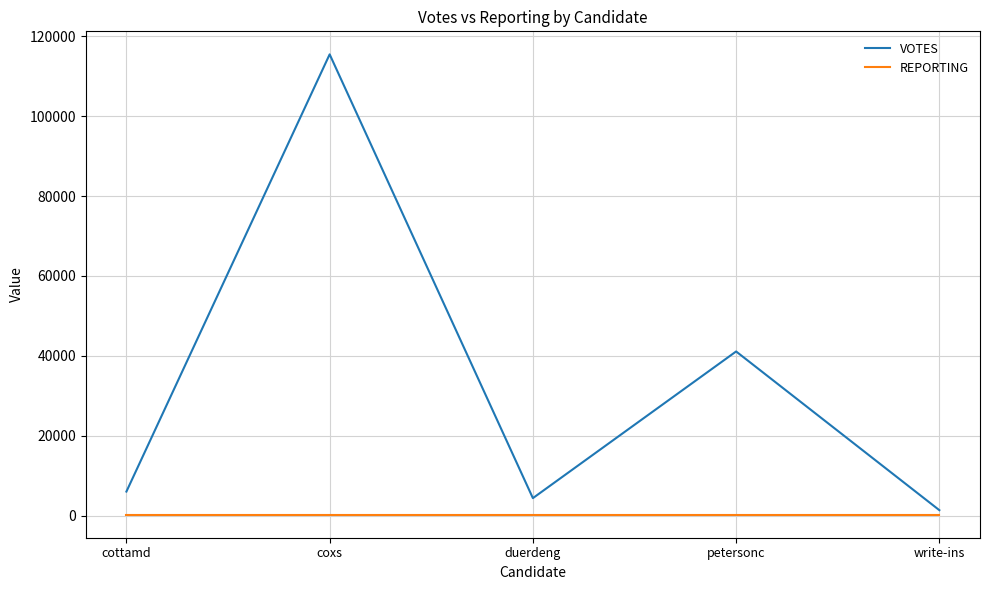

Which series has the widest spread of values?

VOTES